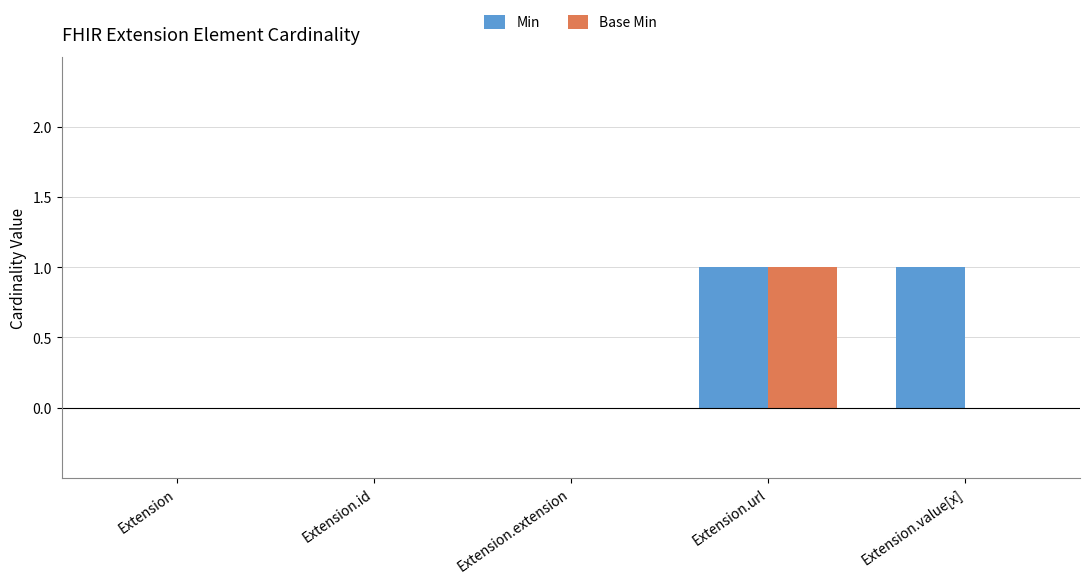

The Base Min series shows 0 at Extension.extension. True or false?

True